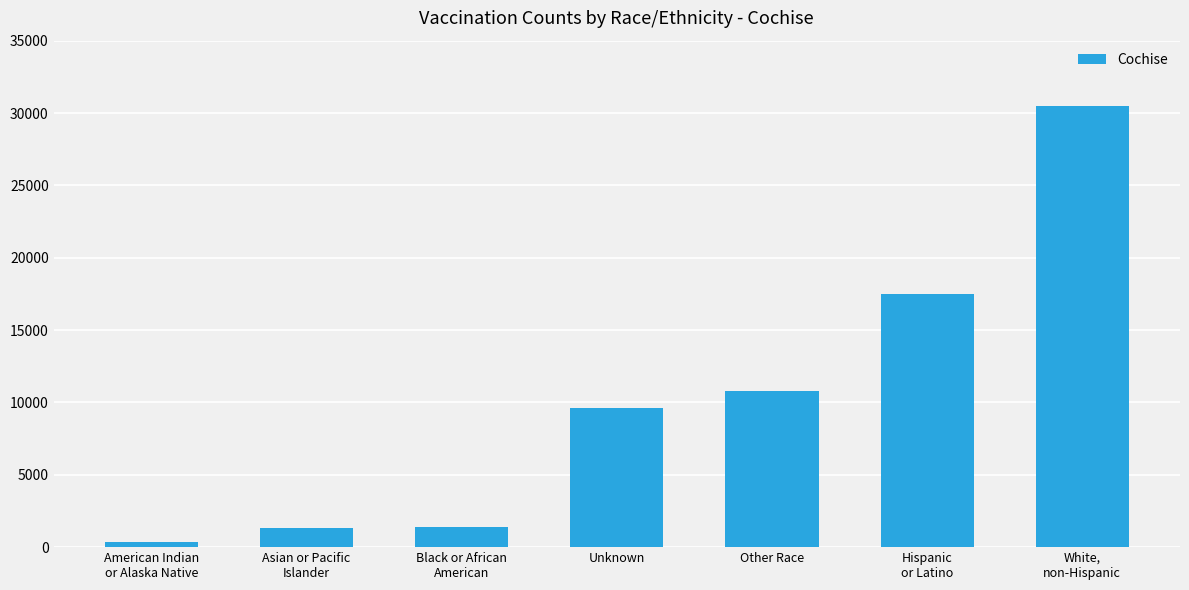

What is the greatest value displayed?

30457